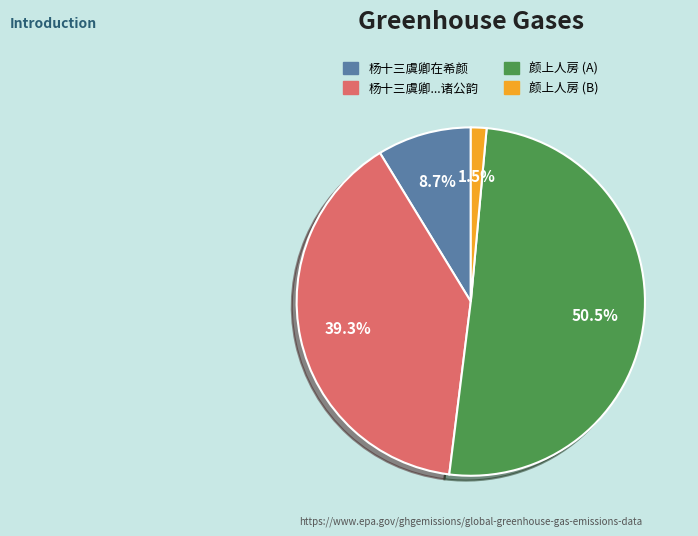

To the nearest percent, what is the difference between the largest and smallest slice percentages?

49%